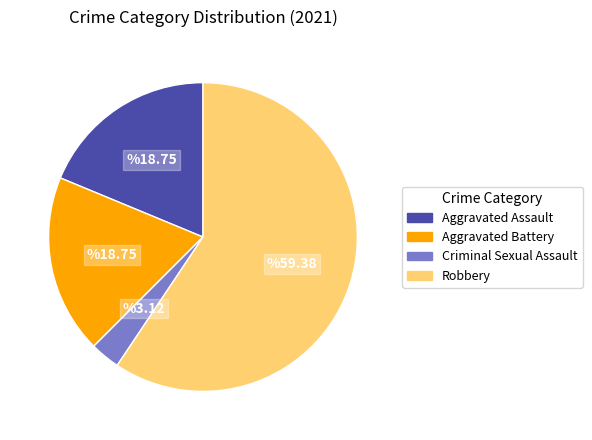

Which has a higher value, Aggravated Battery or Criminal Sexual Assault?

Aggravated Battery